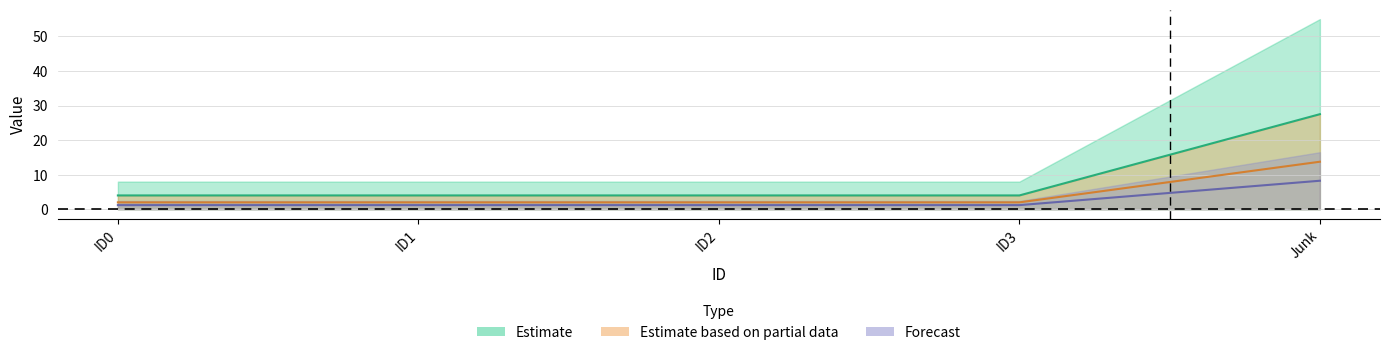

What is the label of the 2nd point from the right?

ID3